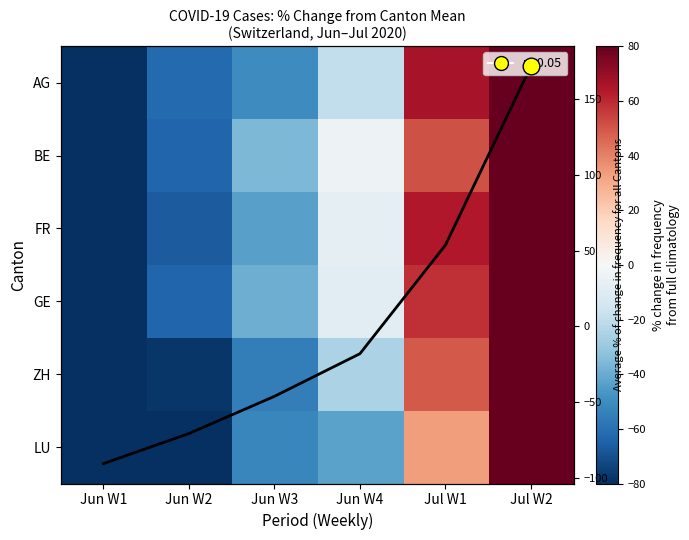

At which label is ZH closest to 54?

Jul W1